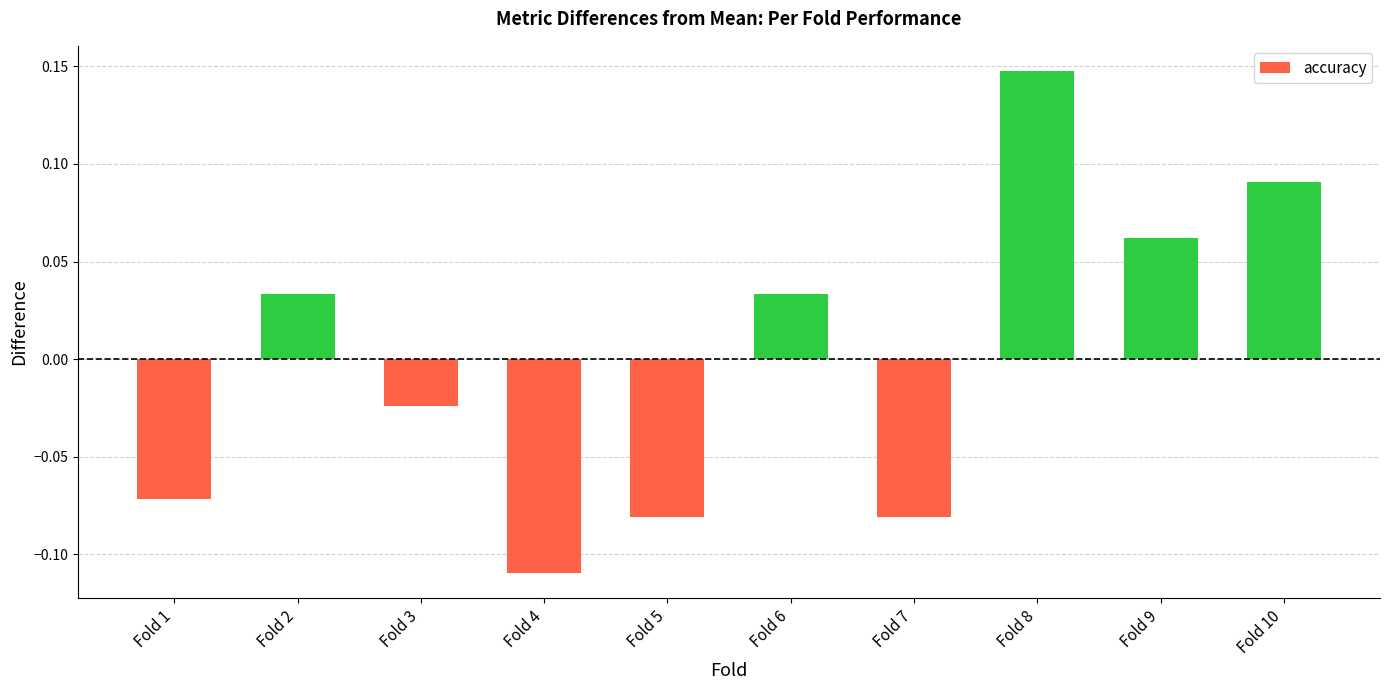

The chart shows a value of 0.0 at Fold 9. True or false?

False